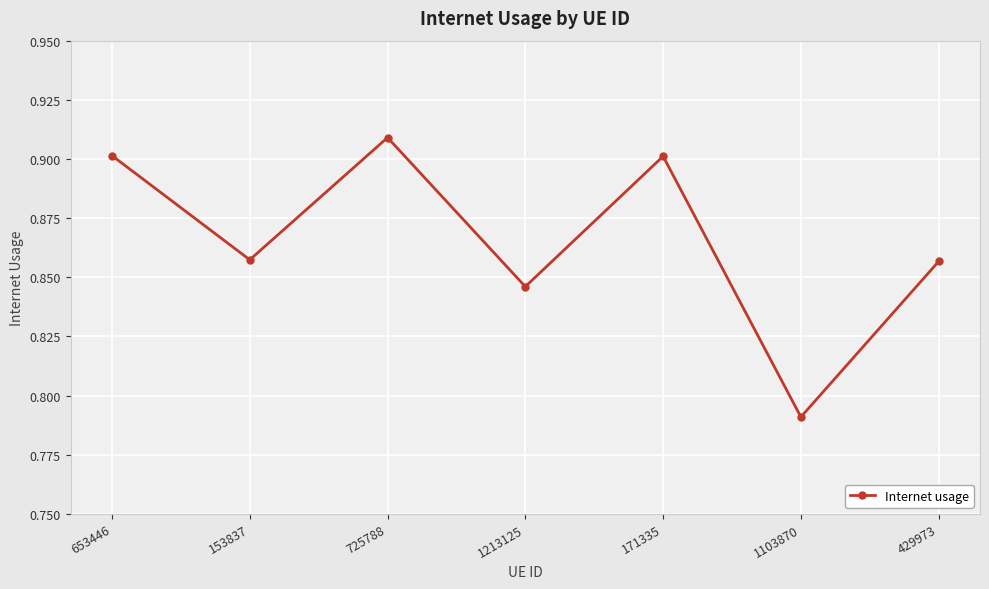

Which label corresponds to the smallest value in the chart?

1103870